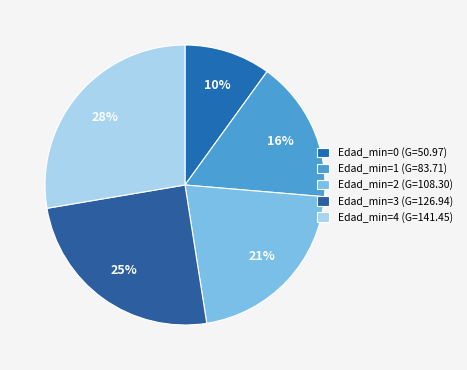

To the nearest percent, what is the average slice percentage?

20%